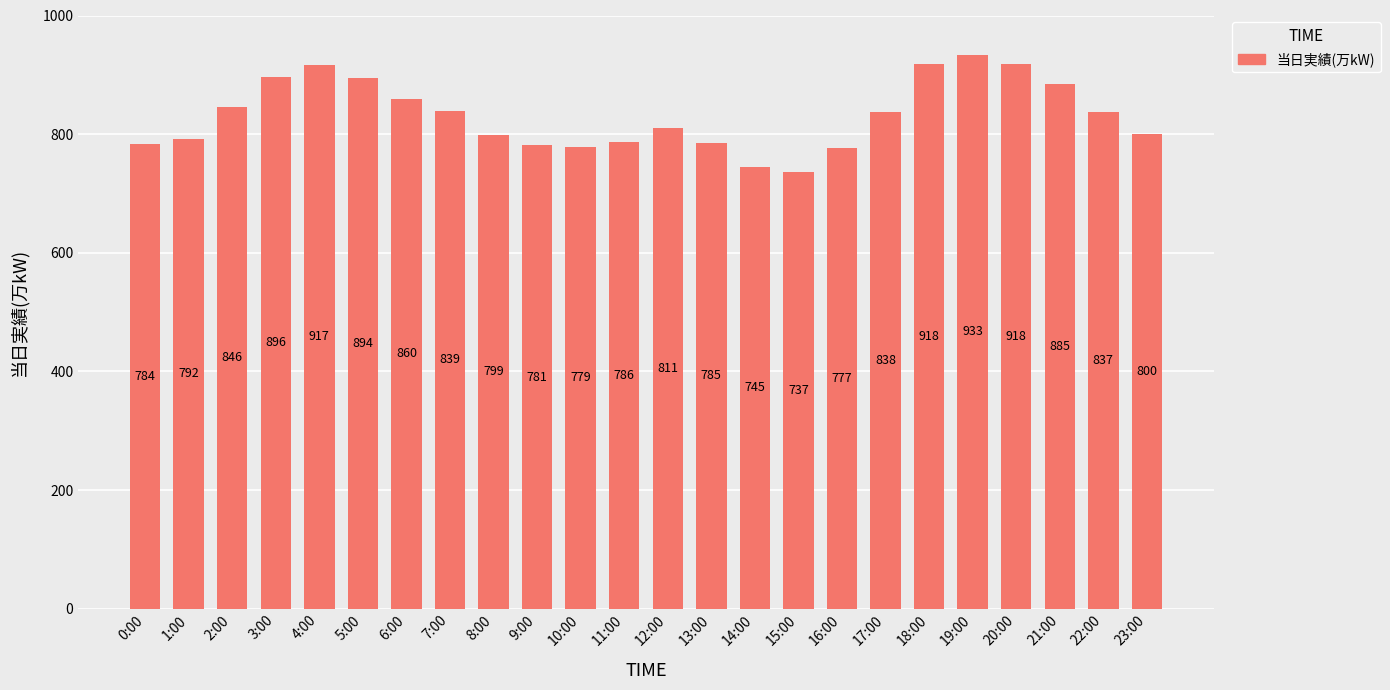

Where is the data nearest to the value 835?

22:00